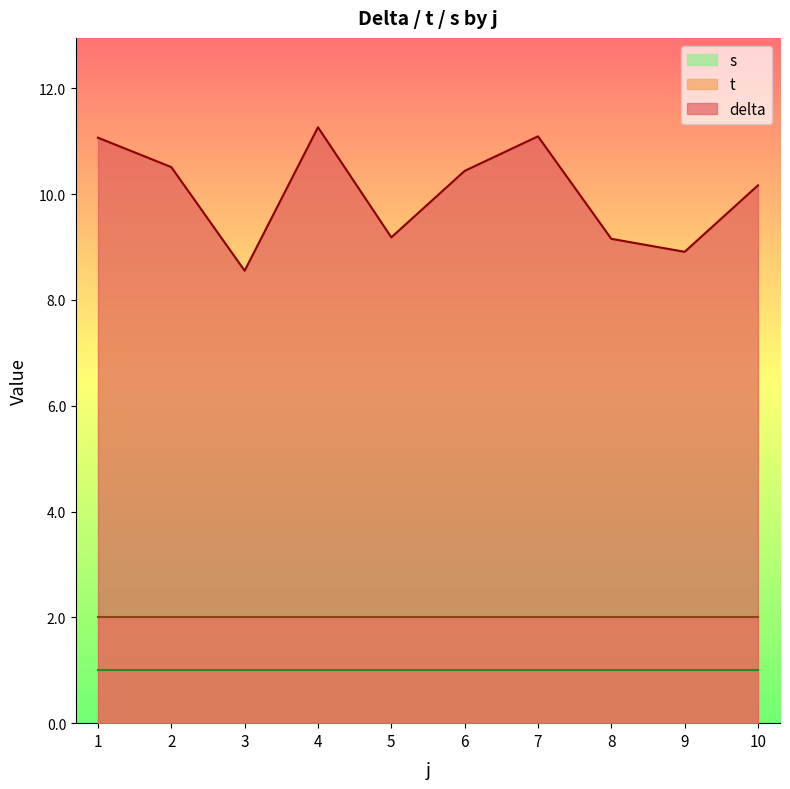

Rank the series by their maximum value, from lowest to highest.

s, t, delta